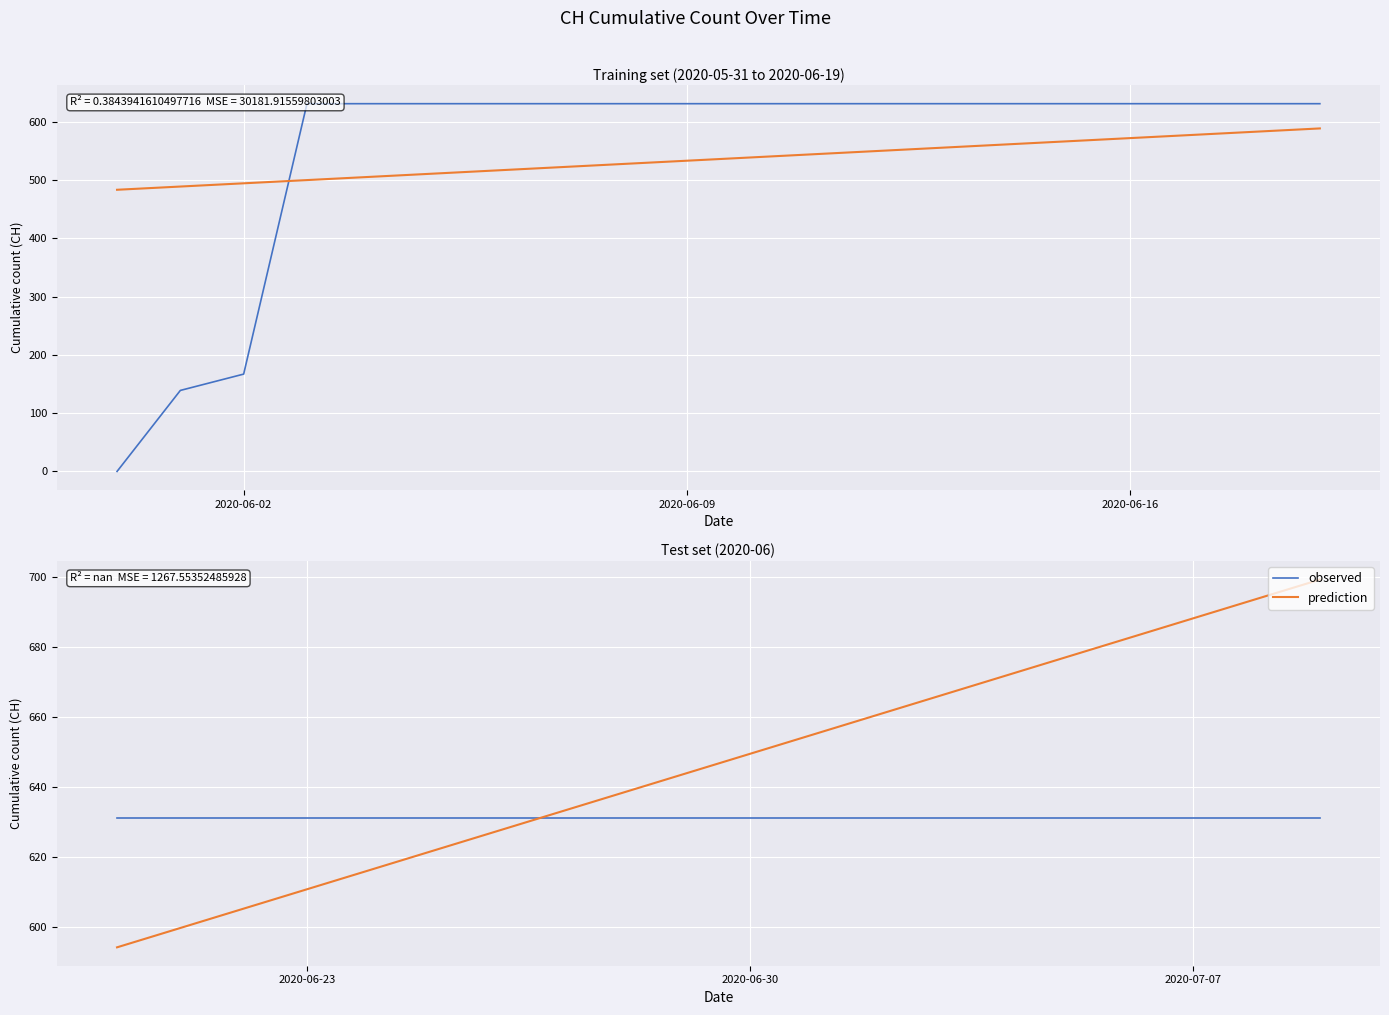

What is the maximum value shown in the chart?

699.3